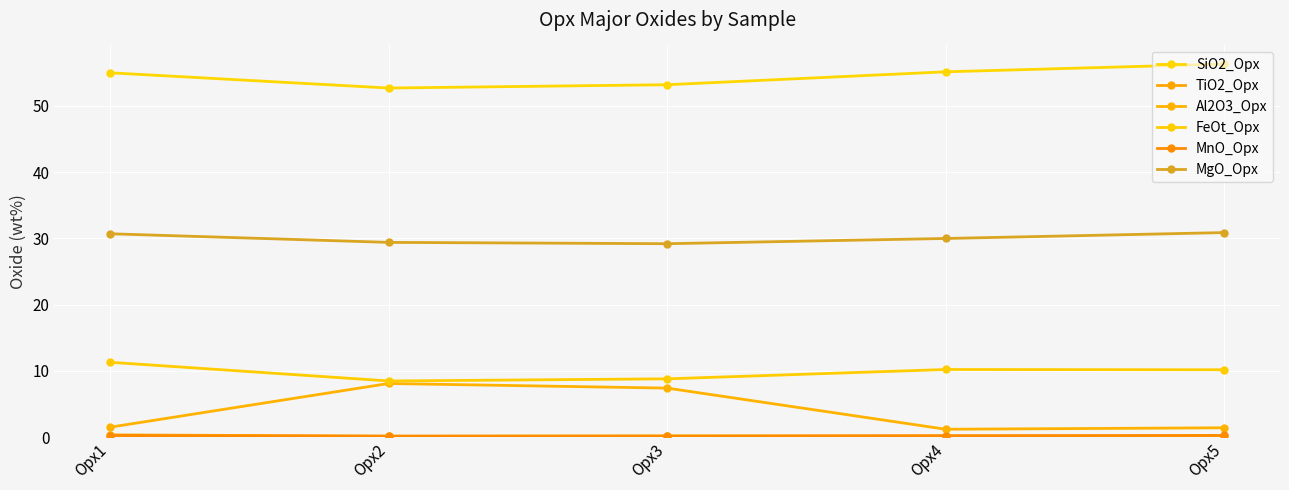

Which series has the widest spread of values?

Al2O3_Opx